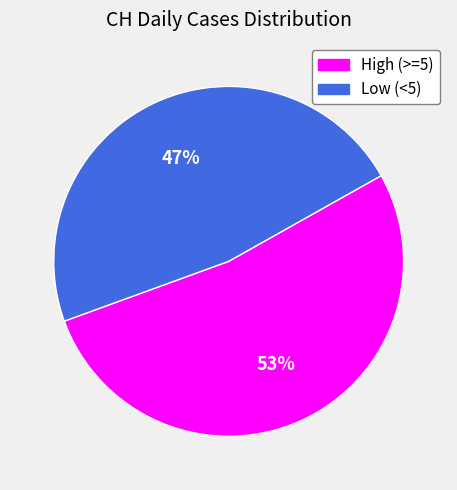

Is there any slice that represents more than half of the pie?

Yes